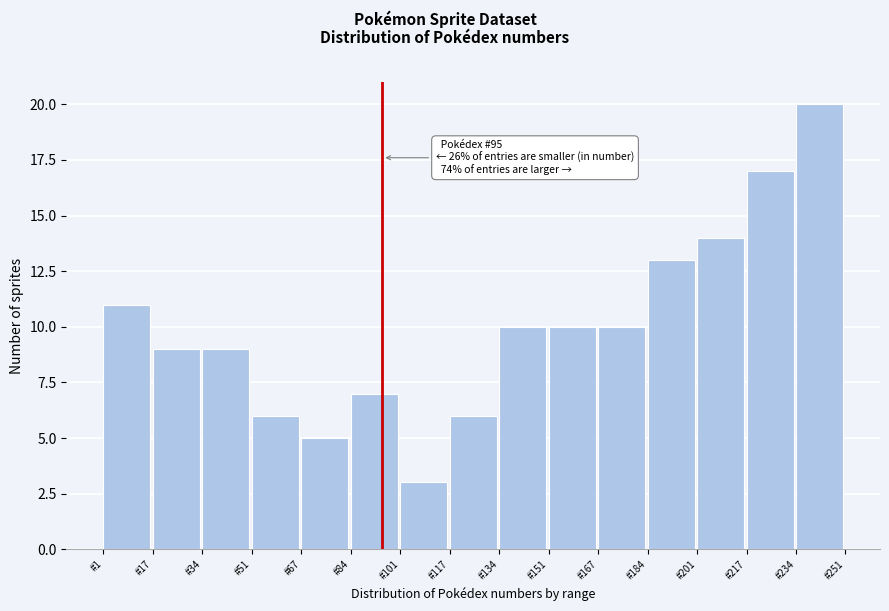

Which range on the x-axis has the tallest bar?

234 to 252